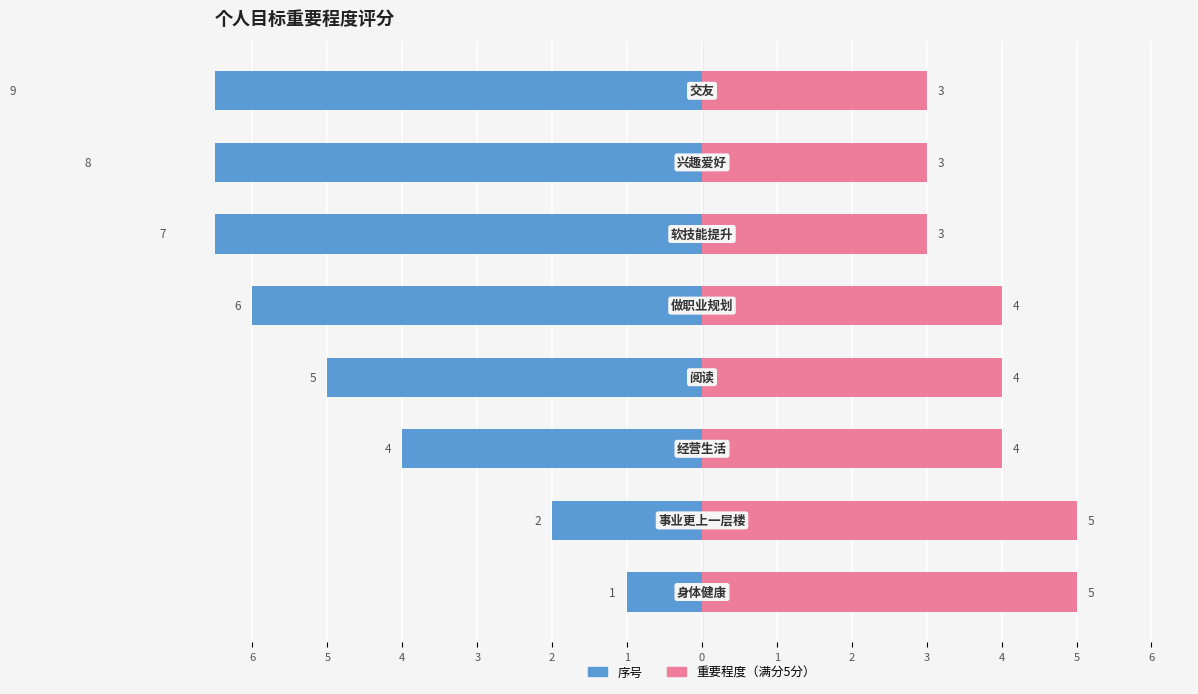

How many bars are there in each group?

2